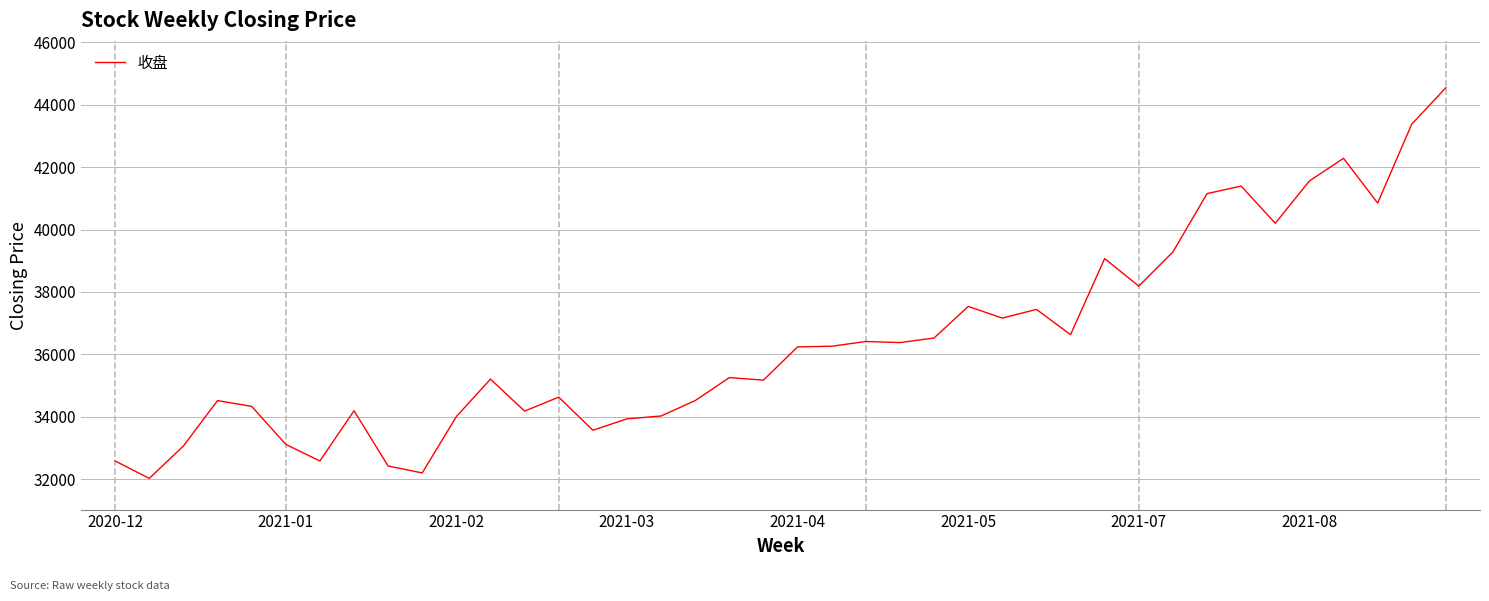

What is the smallest value displayed?

32025.0